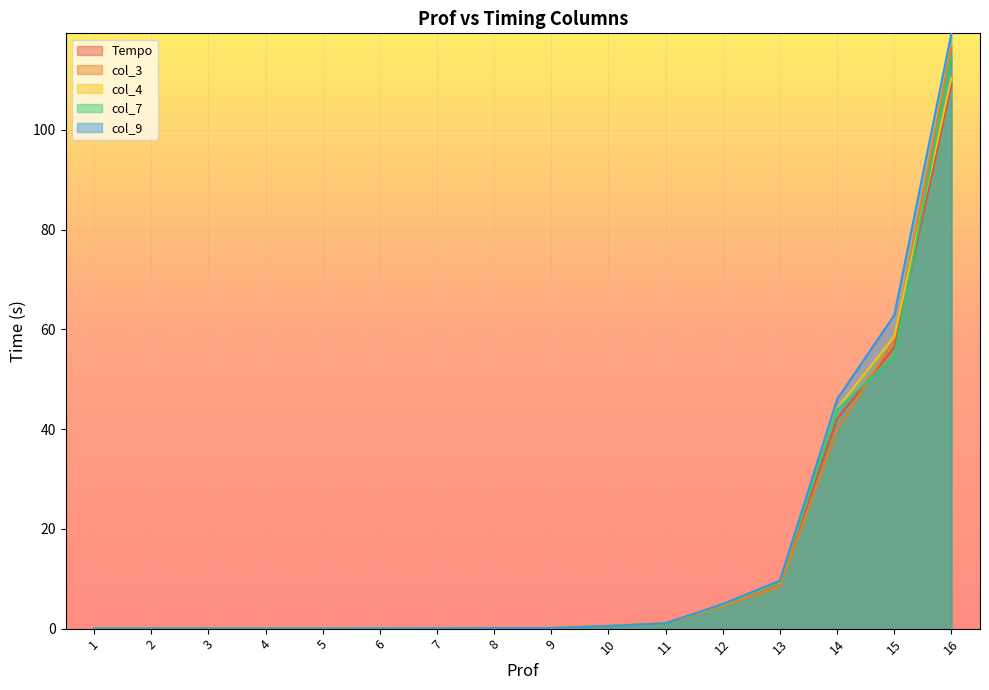

Rank the series at 9 from lowest to highest value.

Tempo, col_3, col_9, col_7, col_4